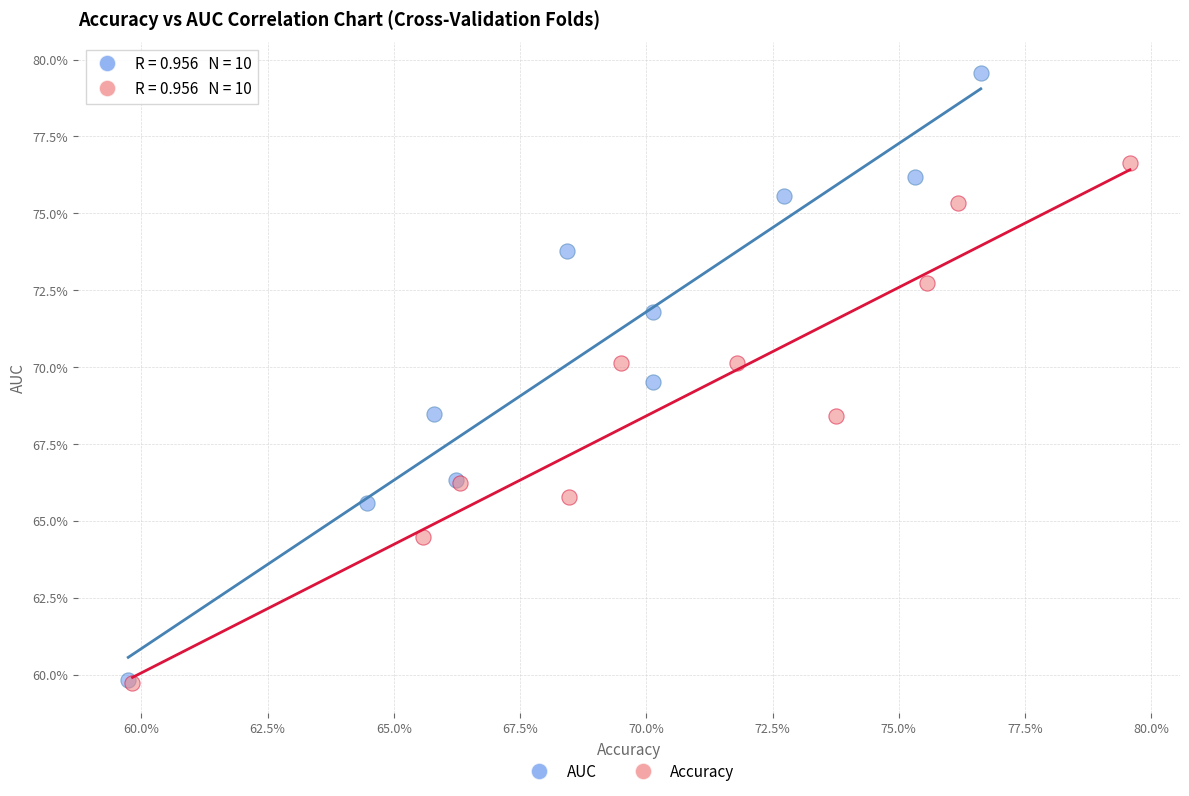

What are all the series names shown in the legend?

AUC, Accuracy